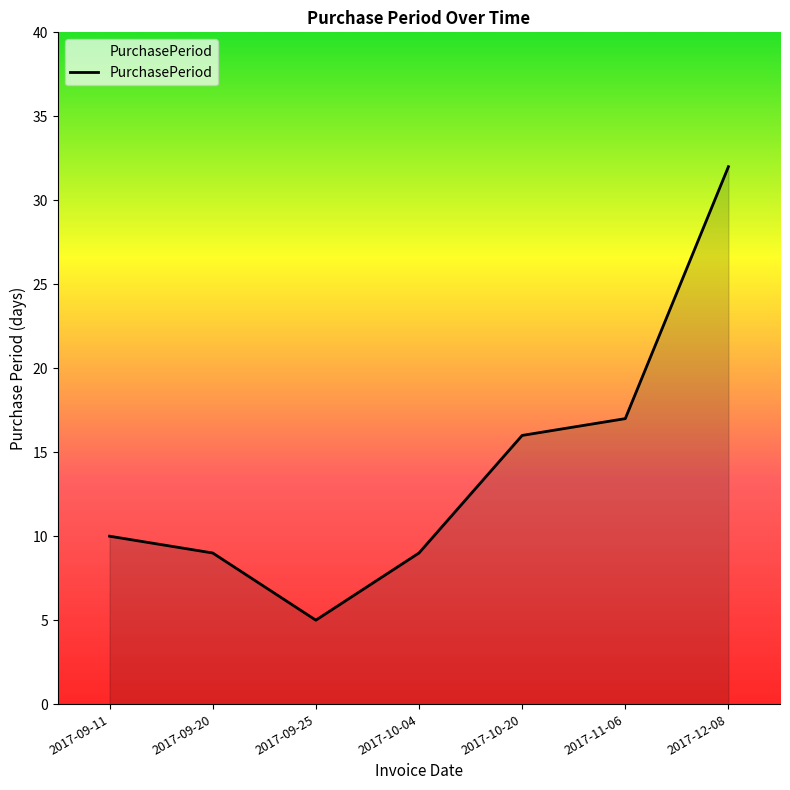

What position from the right is 2017-09-20?

6